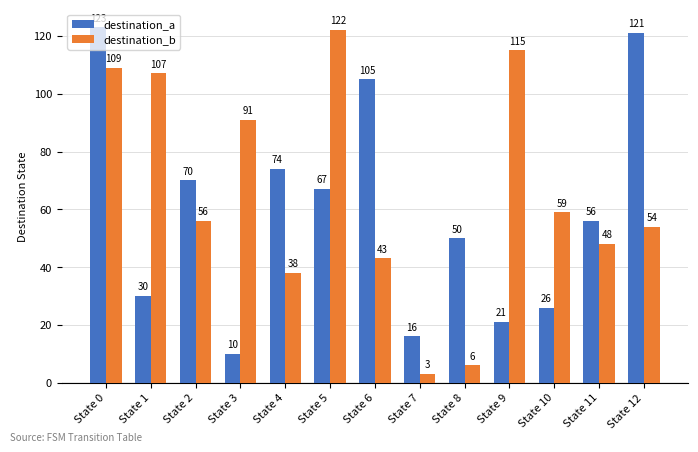

What is the total value across all series at State 12?

175